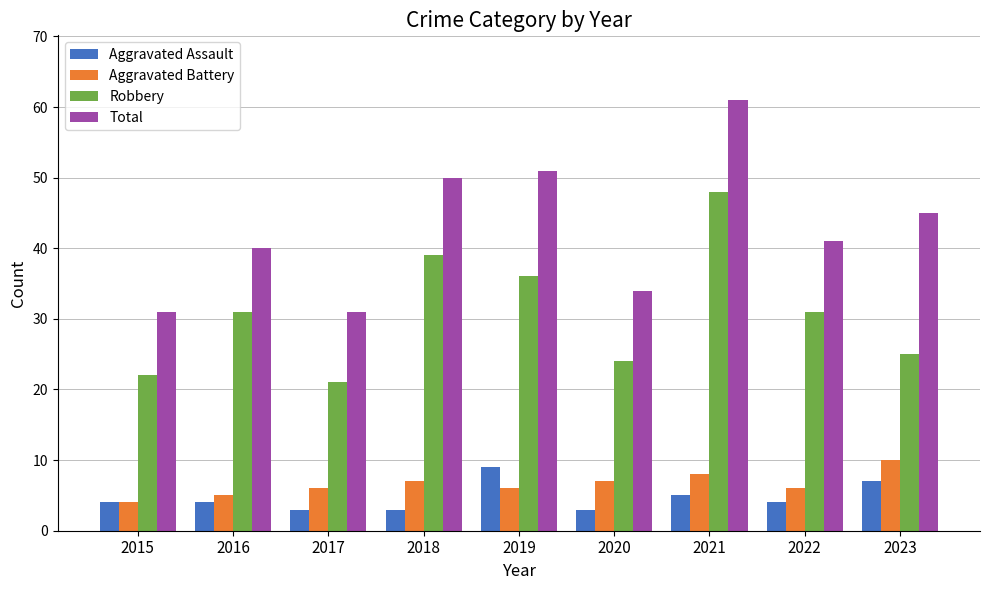

What is the difference between the maximum and minimum values in the Aggravated Assault series?

6